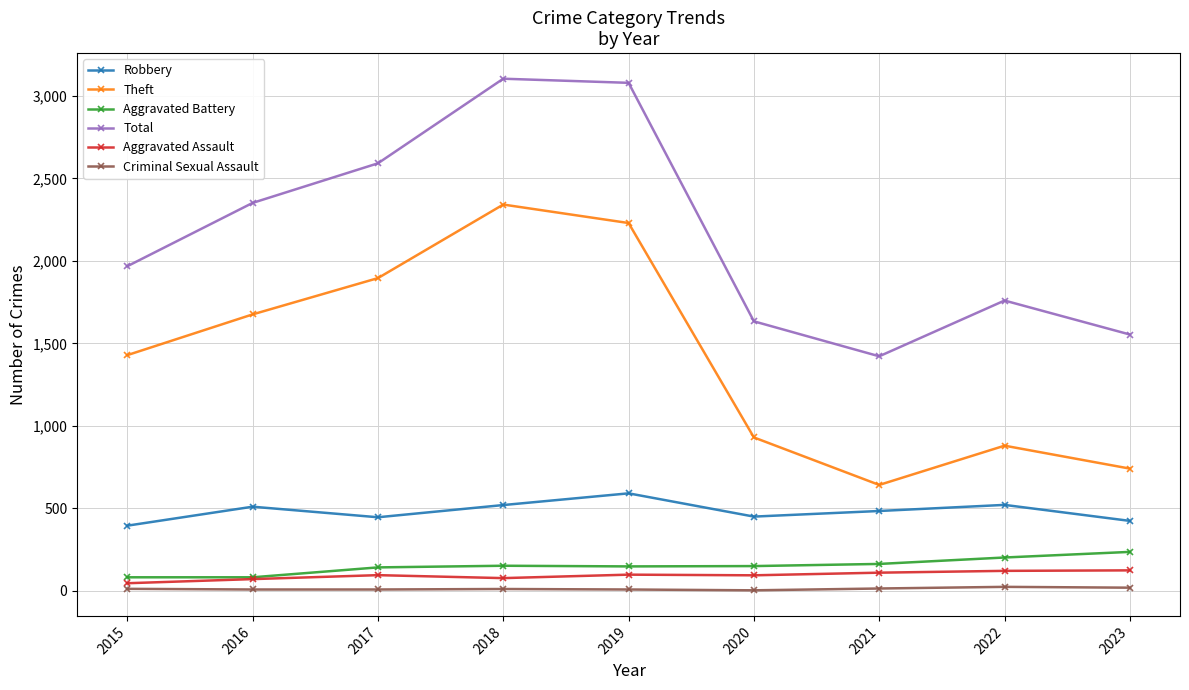

What is the spread (max minus min) of values at 2023?

1535